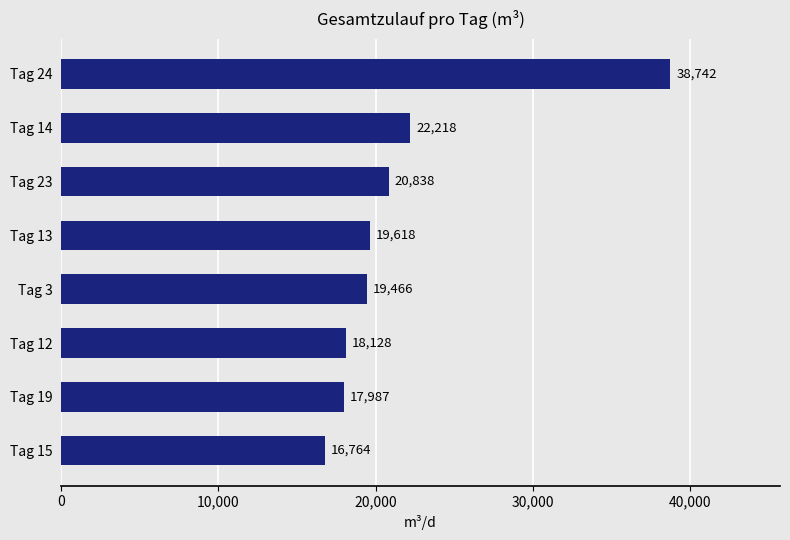

Are the bars grouped side by side (vs. stacked)?

No